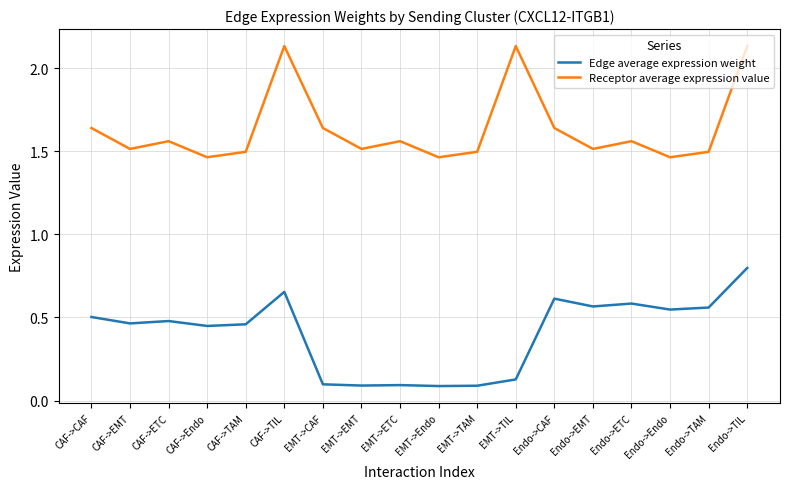

What are all the series names shown in the legend?

Edge average expression weight, Receptor average expression value